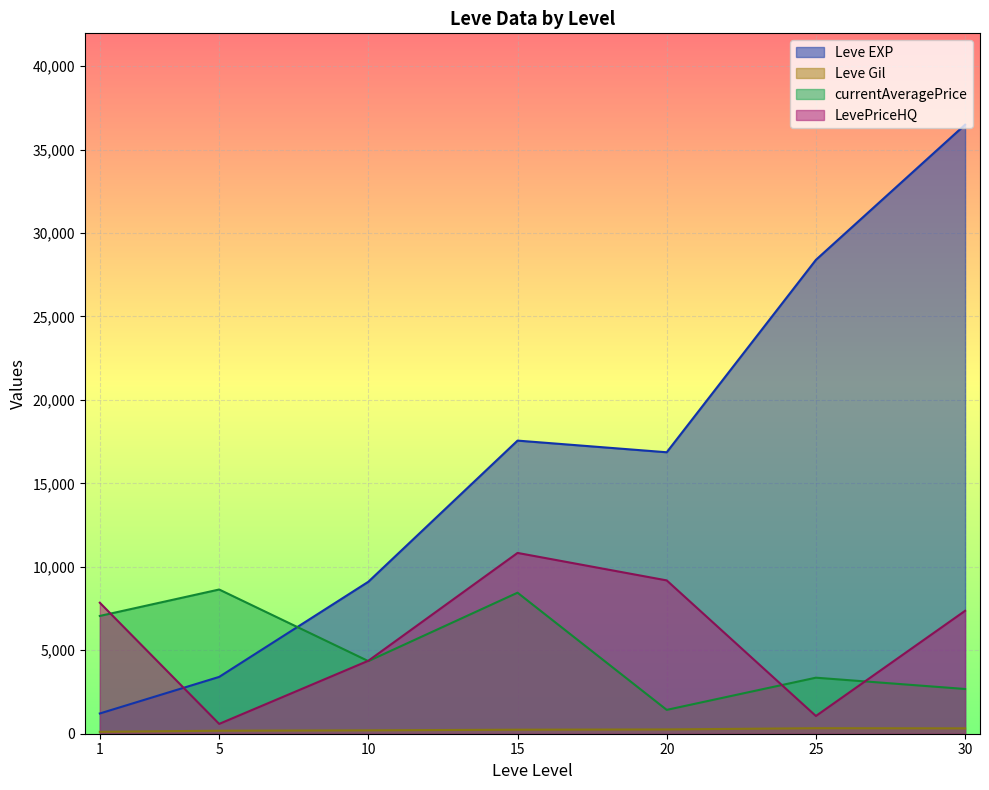

Does the chart display data point markers on the line(s)?

No